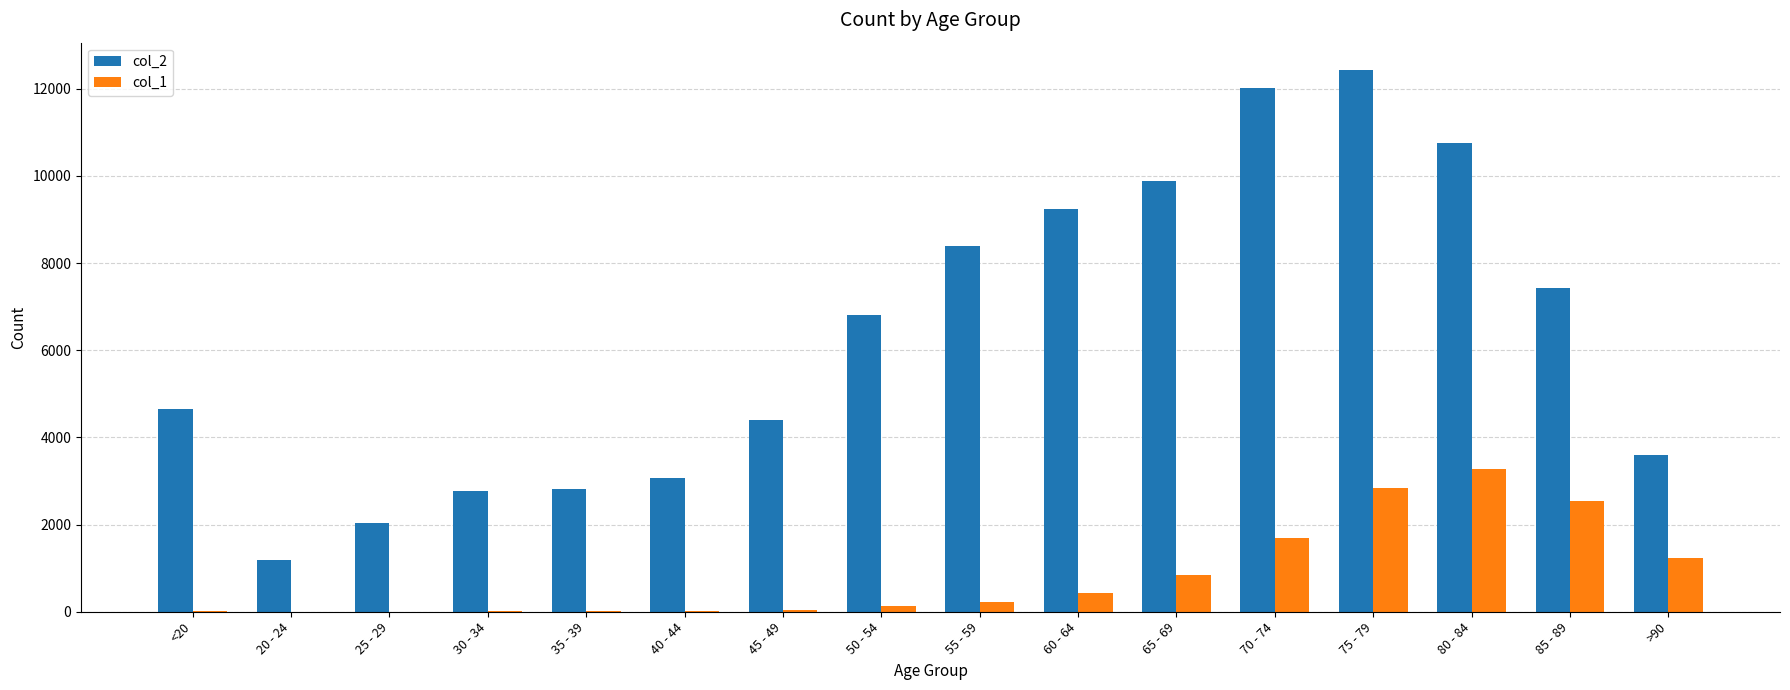

Which series has the largest total across all categories?

col_2